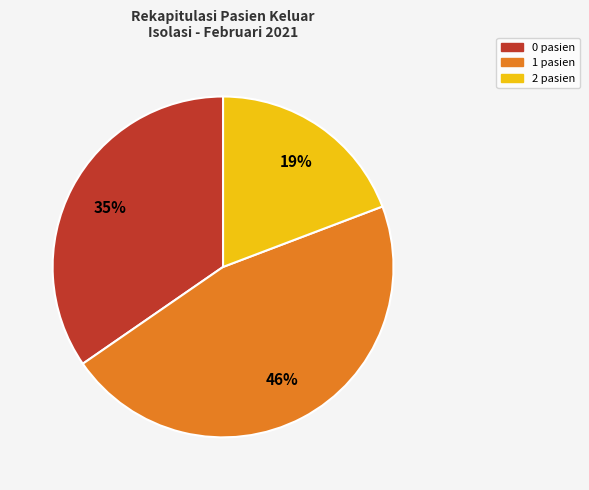

To the nearest percent, what is the average slice percentage?

33%